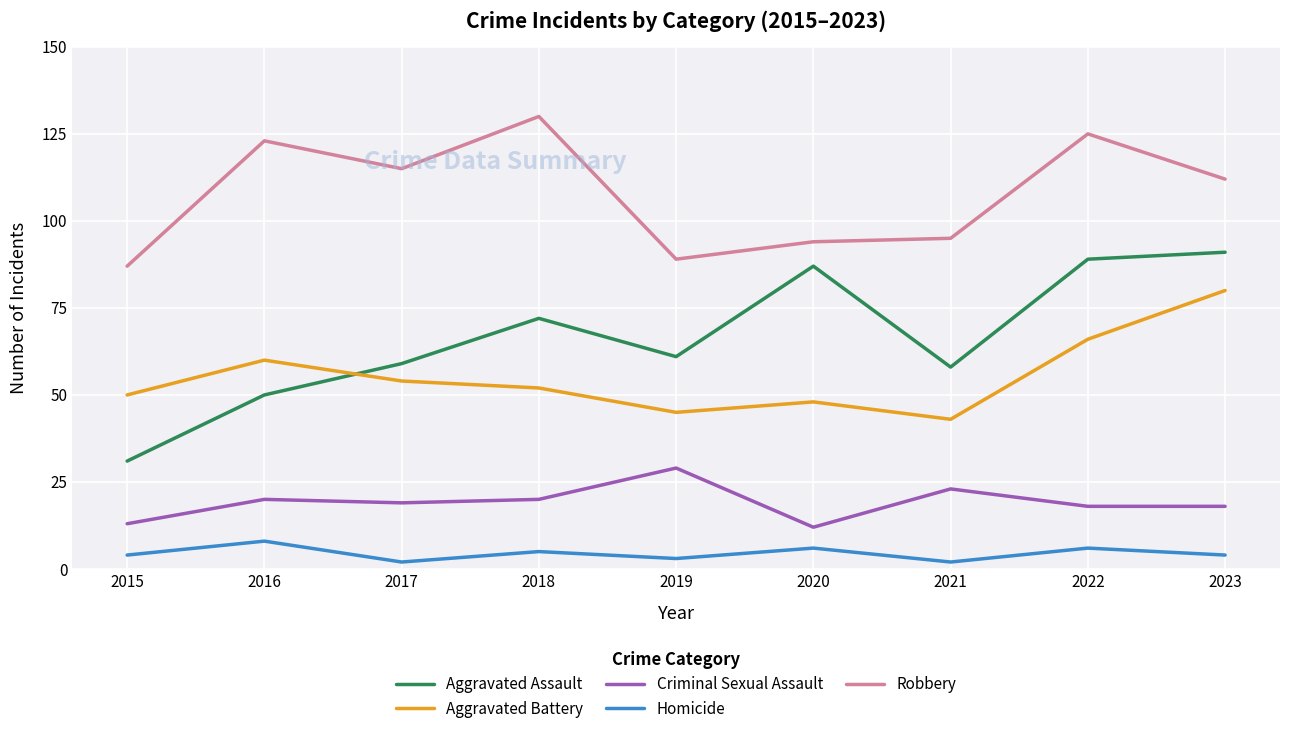

What is the greatest value displayed?

130